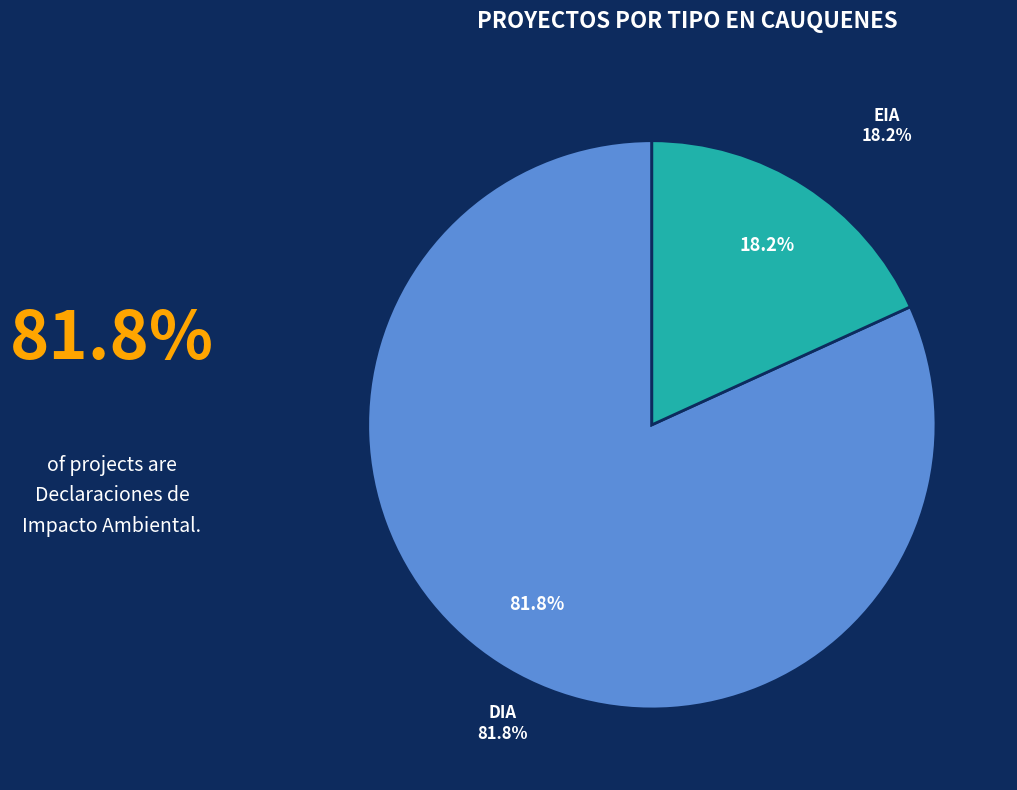

Which category has the smallest portion of the pie?

EIA